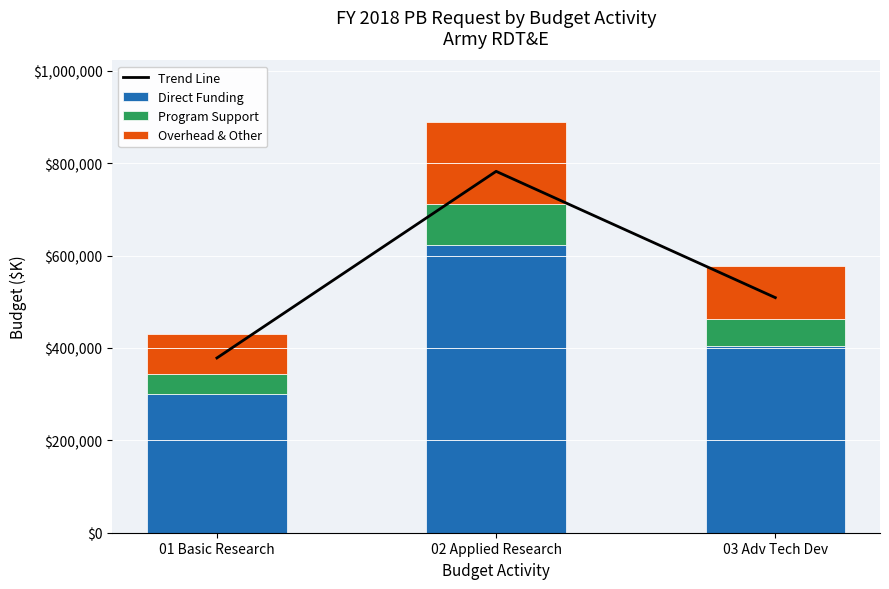

What is the highest value of the Overhead & Other series?

177836.4